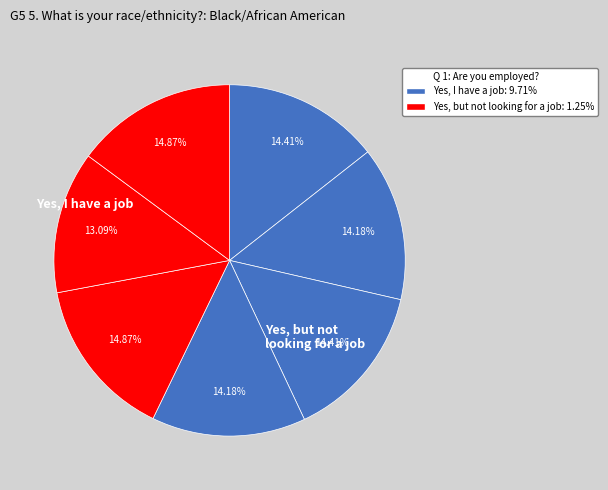

How many slices are in this pie chart?

7